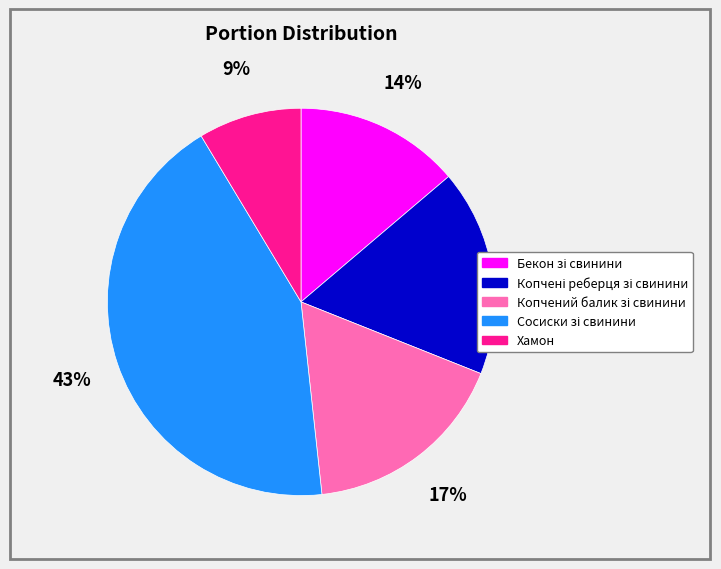

The Хамон slice represents 9% of the pie. True or false?

True